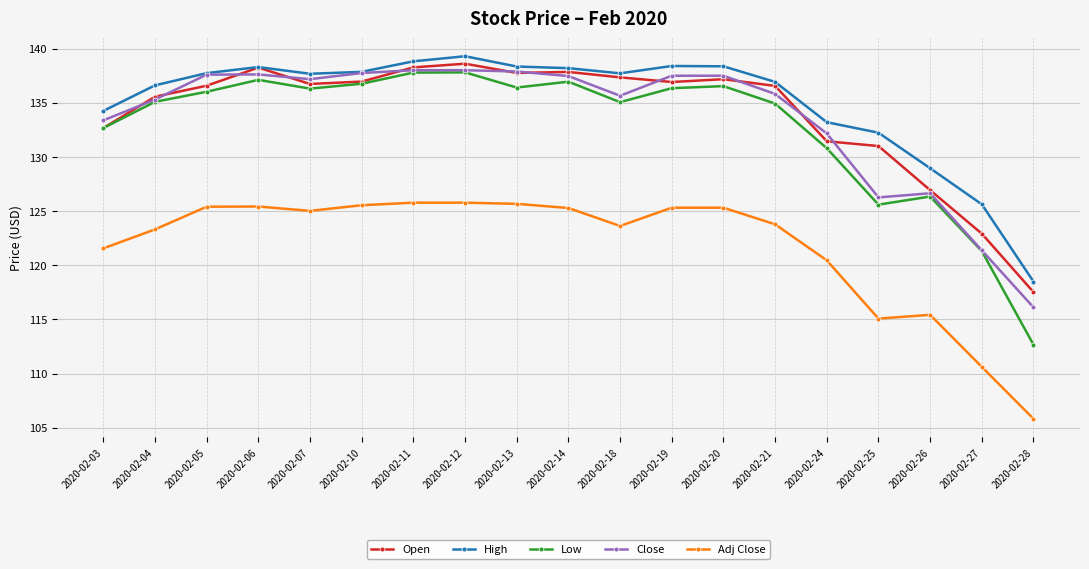

What is the total value across all series at 2020-02-28?

570.6